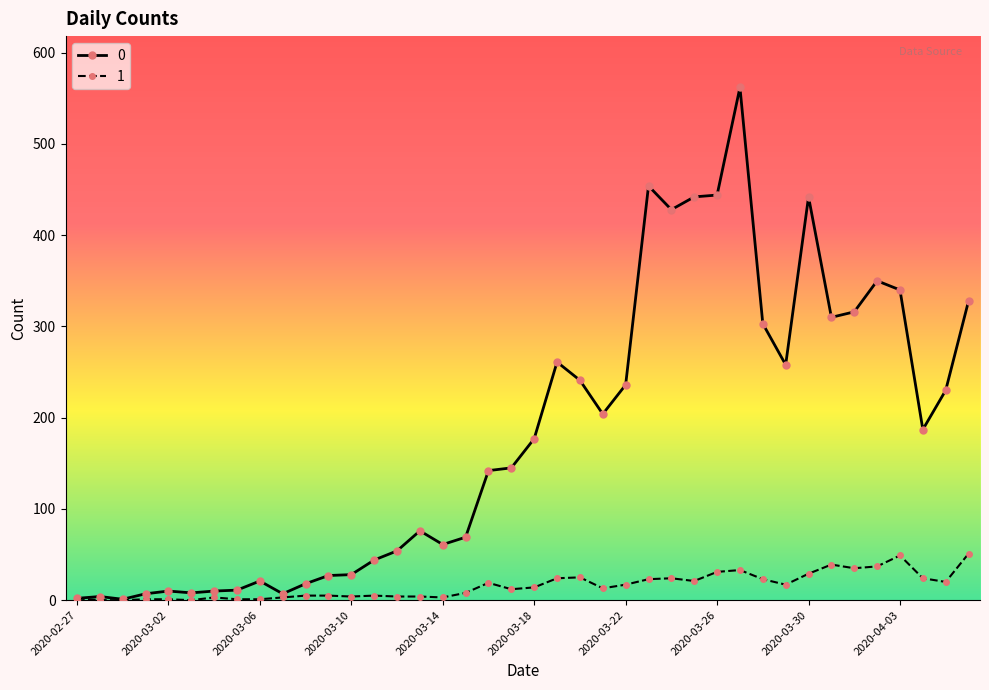

Rank the series by their average value, from lowest to highest.

1, 0